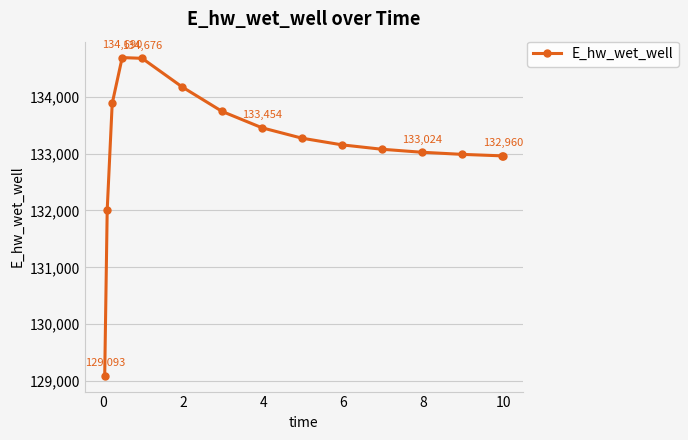

What is the sum of all values?

1997160.5